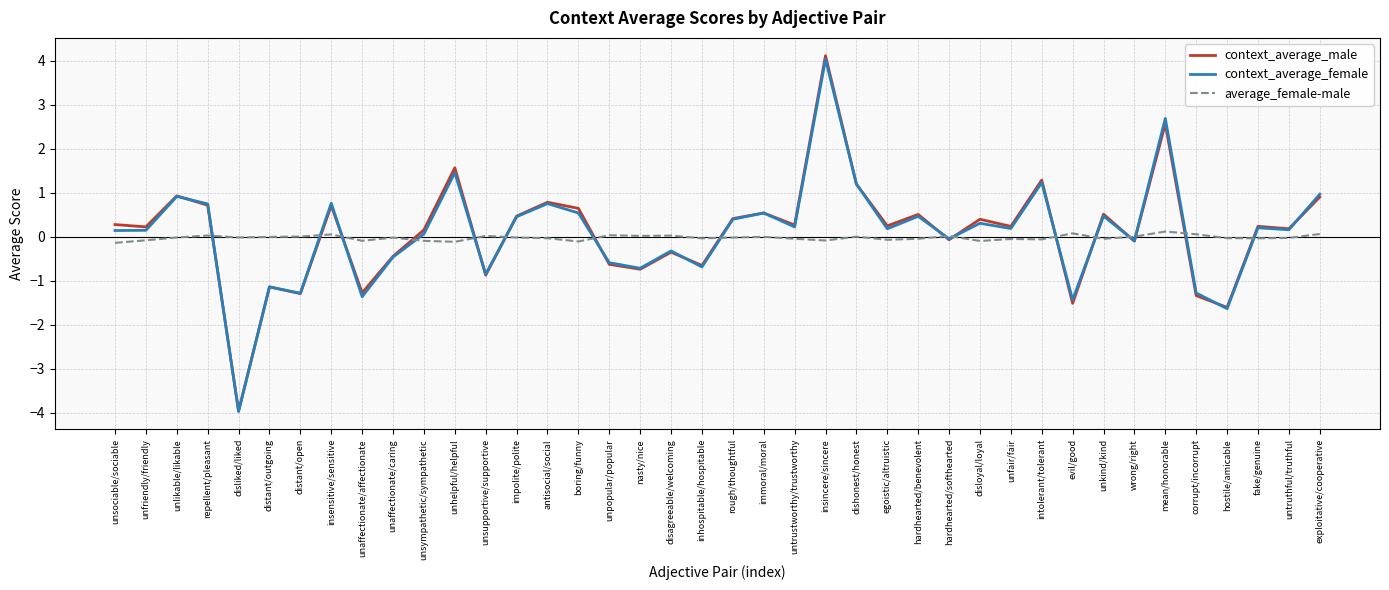

Which series ends up on top after the final intersection of context_average_male and average_female-male?

context_average_male